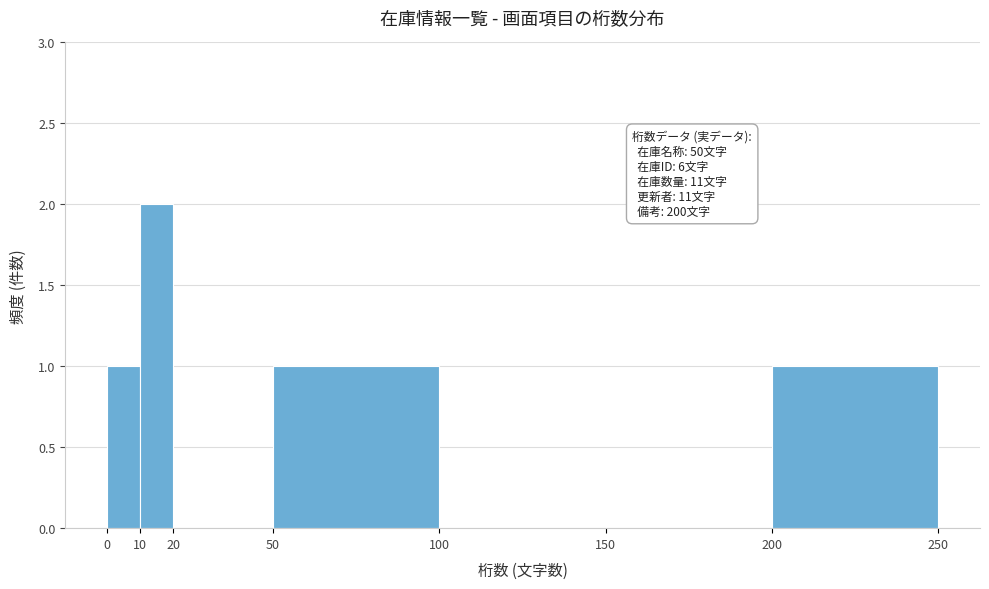

Which range on the x-axis has the tallest bar?

10 to 20